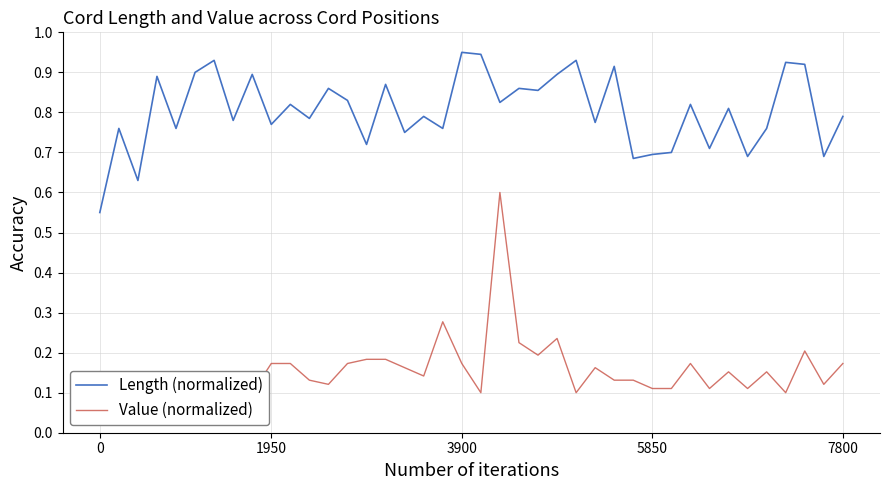

Rank the series at 17 from highest to lowest value.

Length (normalized), Value (normalized)